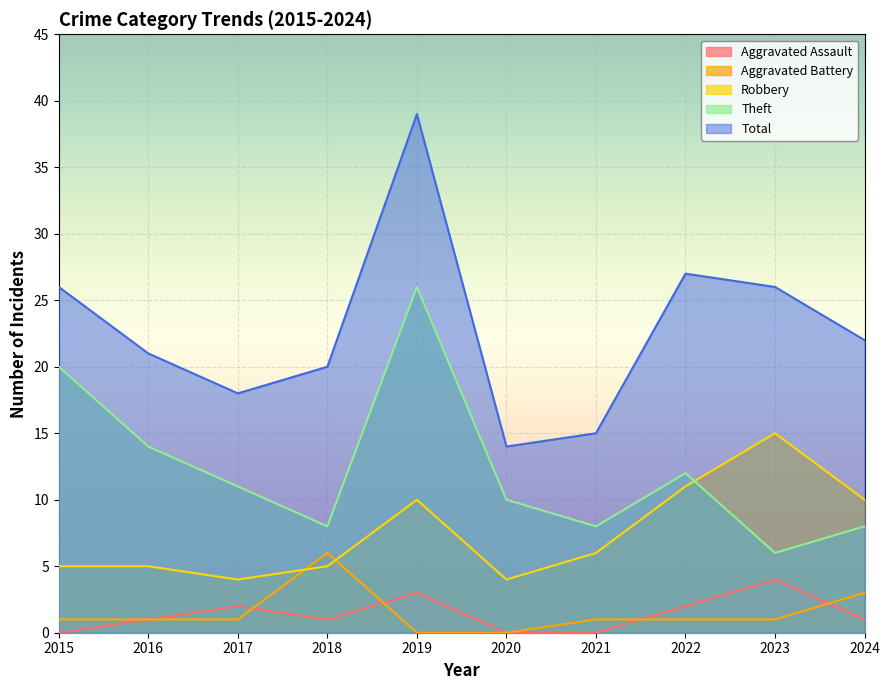

Does the chart display data point markers on the line(s)?

No